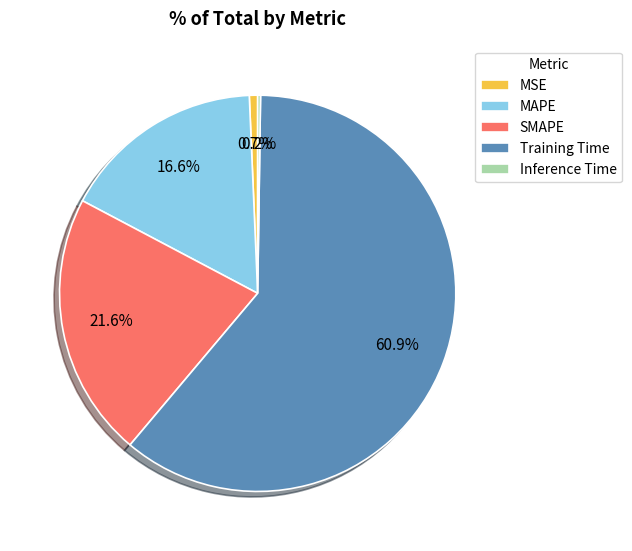

What is the largest slice in the pie chart?

Training Time